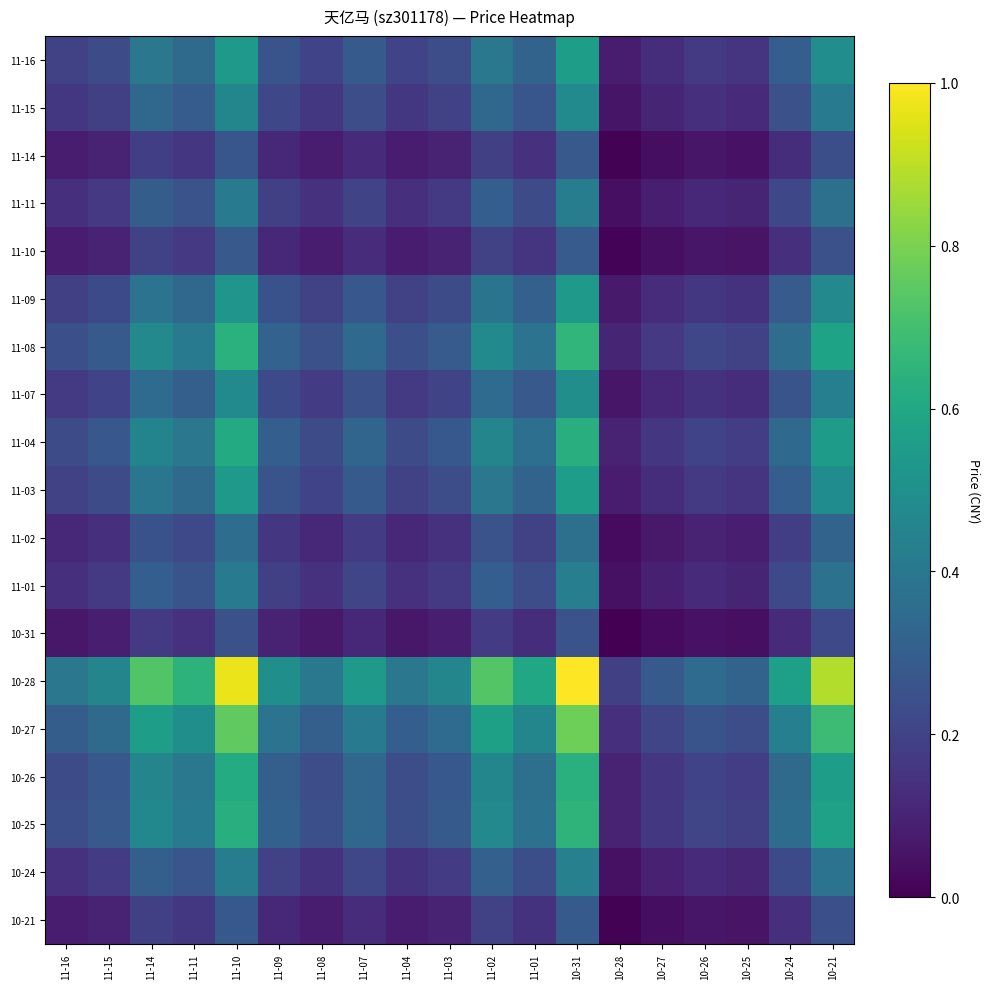

Rank the series at 11-03 from highest to lowest value.

10-28, 10-27, 11-08, 10-25, 10-26, 11-04, 11-16, 11-03, 11-09, 11-07, 11-15, 10-24, 11-01, 11-11, 11-02, 11-10, 10-21, 11-14, 10-31